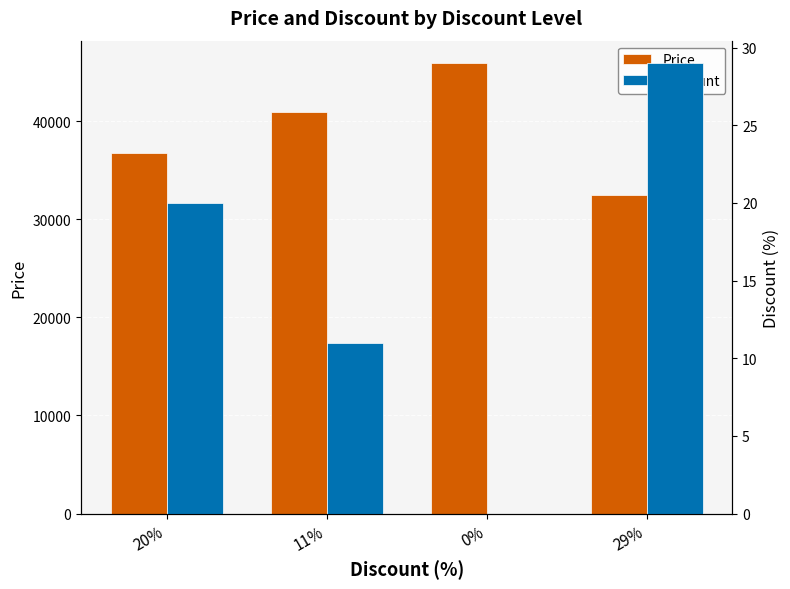

What is the difference between the highest and lowest values at 0%?

45900